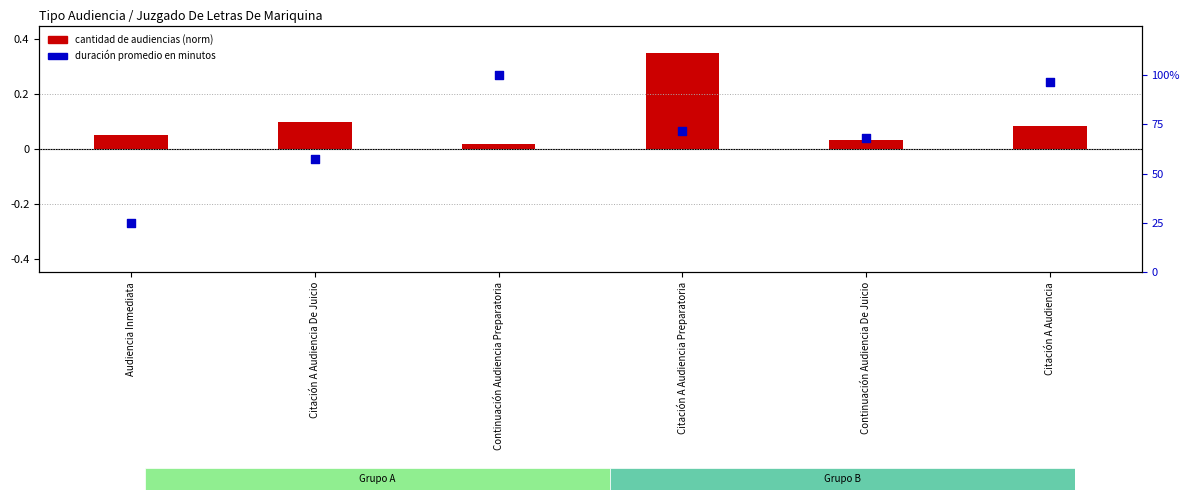

At which category is the sum across all series the highest?

Continuación Audiencia Preparatoria